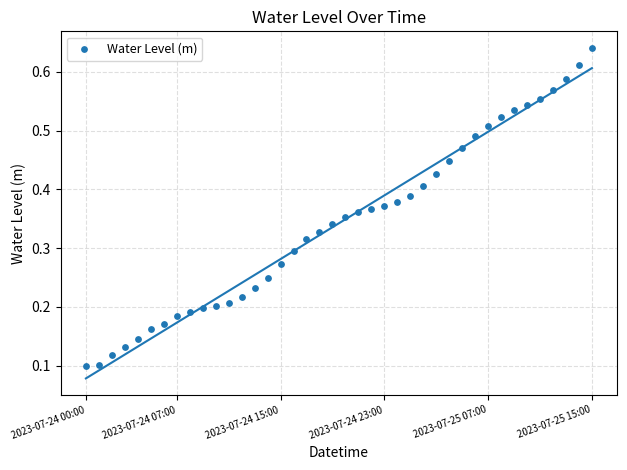

How many points are shown in the scatter plot?

40